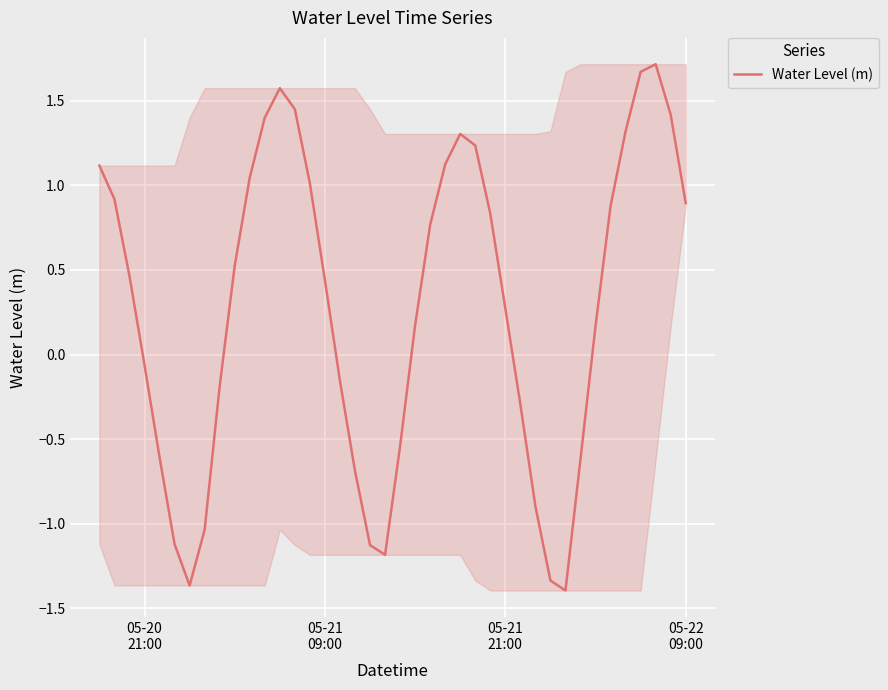

What is the difference between the maximum and minimum values?

3.1